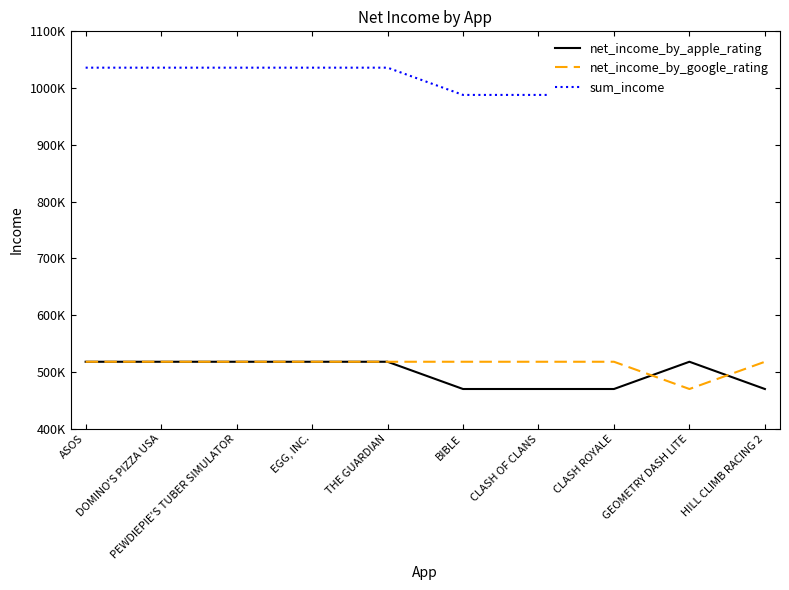

After their last crossing, which series has the higher values: net_income_by_apple_rating or net_income_by_google_rating?

net_income_by_google_rating